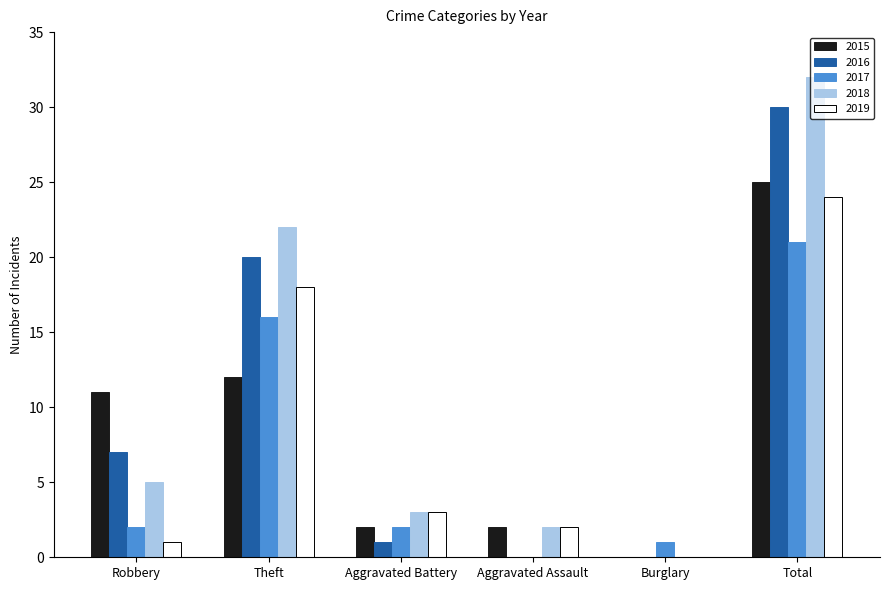

What is the average value of the 2016 series?

10